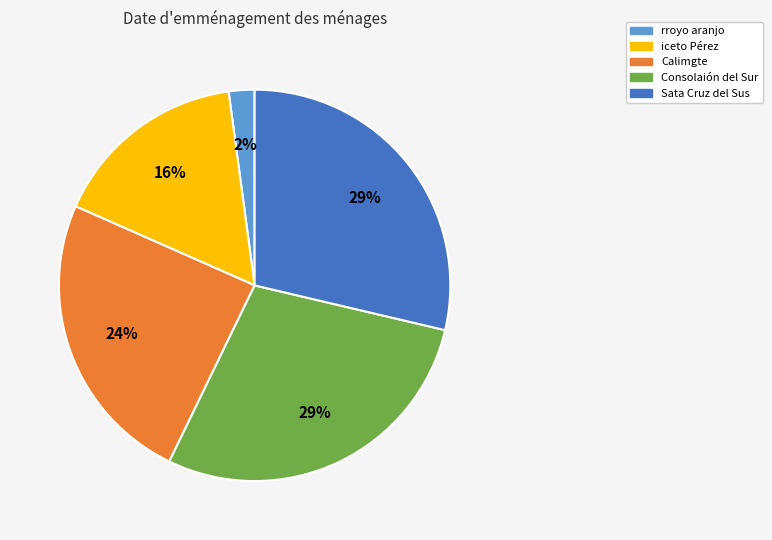

To the nearest percent, what portion does rroyo aranjo represent?

2%